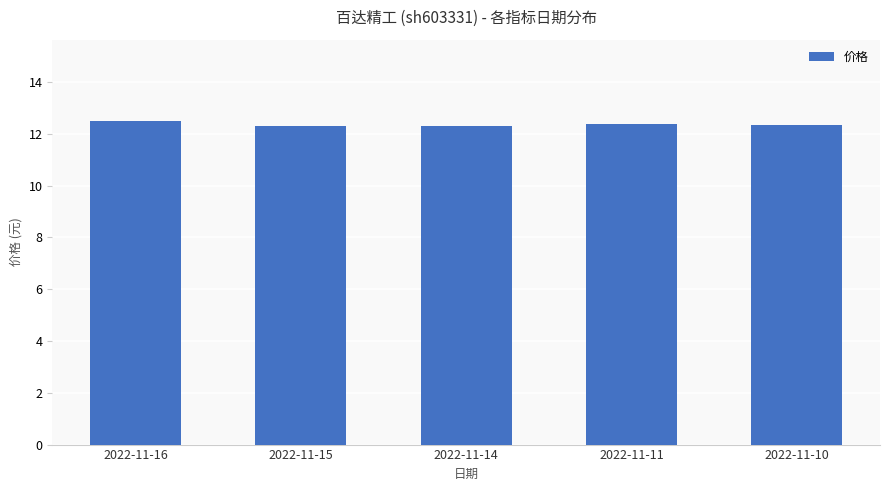

Is it true that the value at 2022-11-10 is 18.2?

False